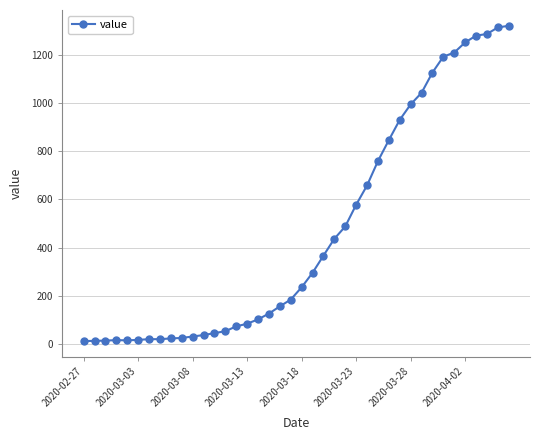

What is the difference between the maximum and minimum values?

1307